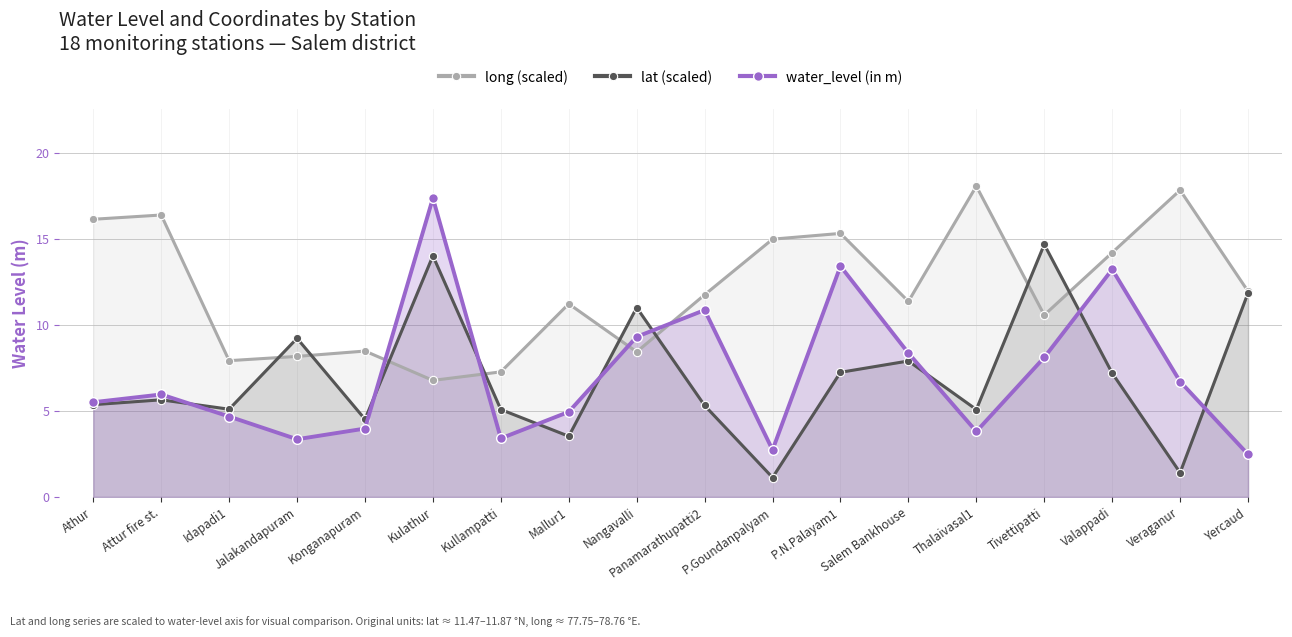

The value of long (scaled) at P.Goundanpalyam is 24.9. True or false?

False